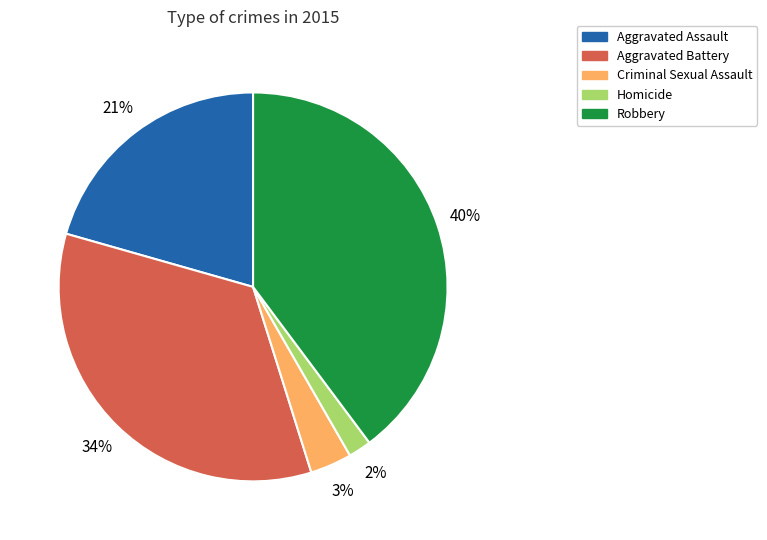

Rank the categories by value from lowest to highest.

Homicide, Criminal Sexual Assault, Aggravated Assault, Aggravated Battery, Robbery